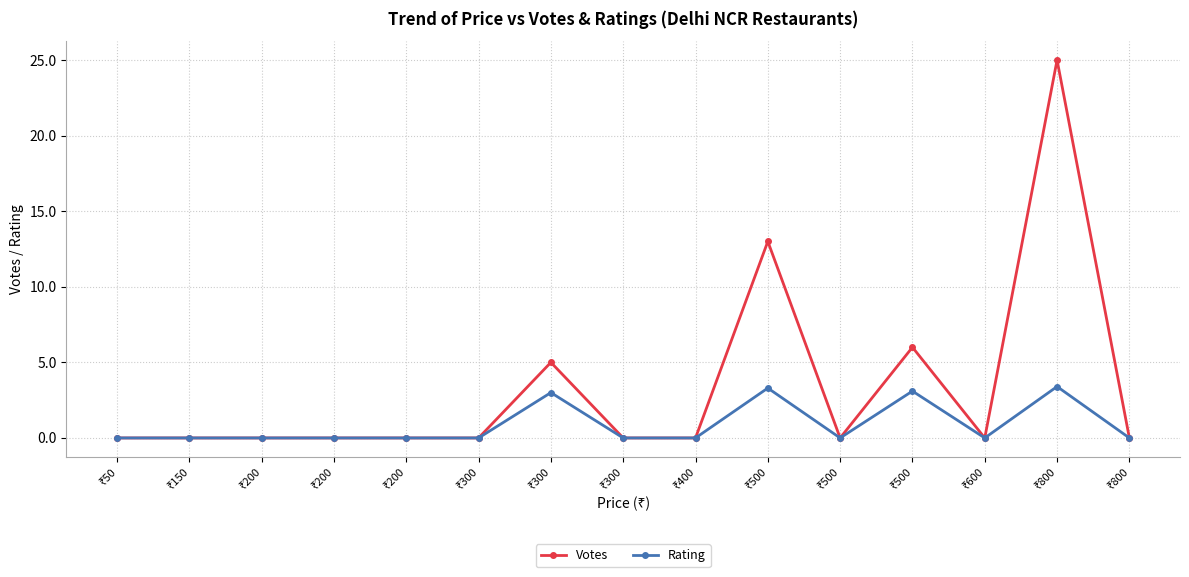

True or false: Votes and Rating cross at least once.

False